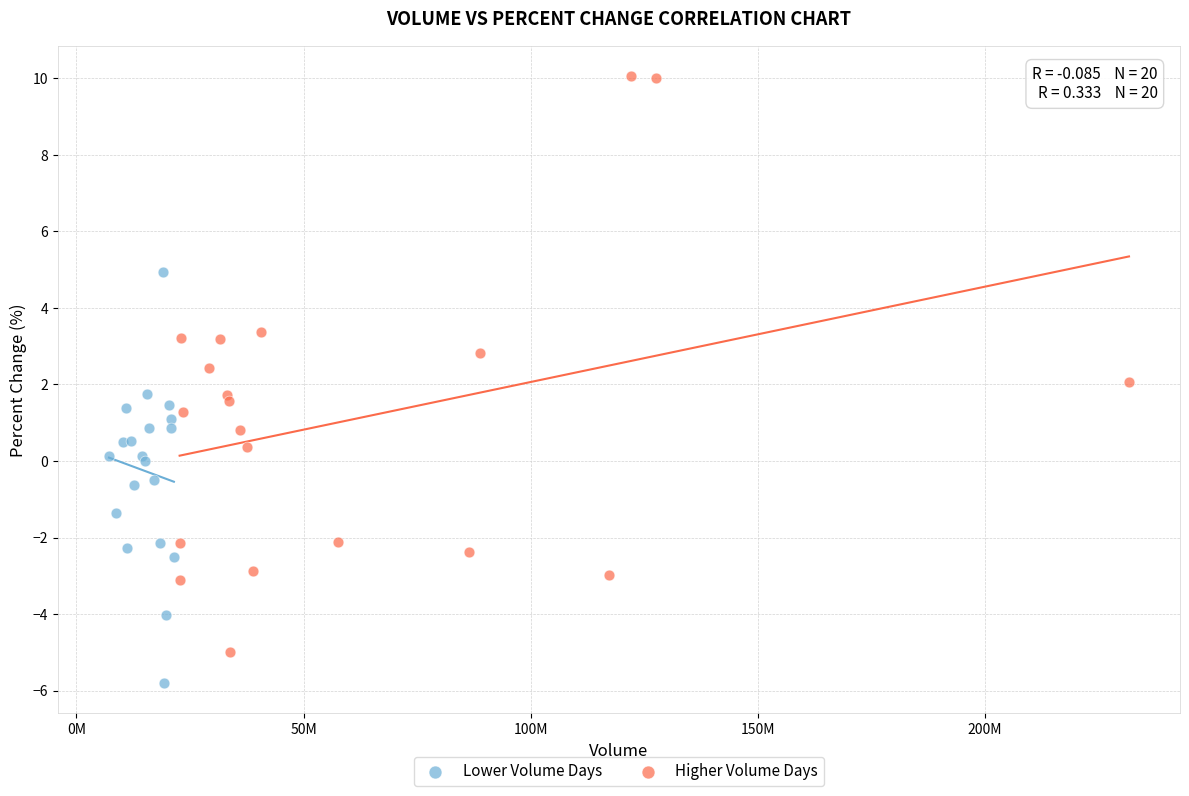

What are all the series names shown in the legend?

Lower Volume Days, Higher Volume Days